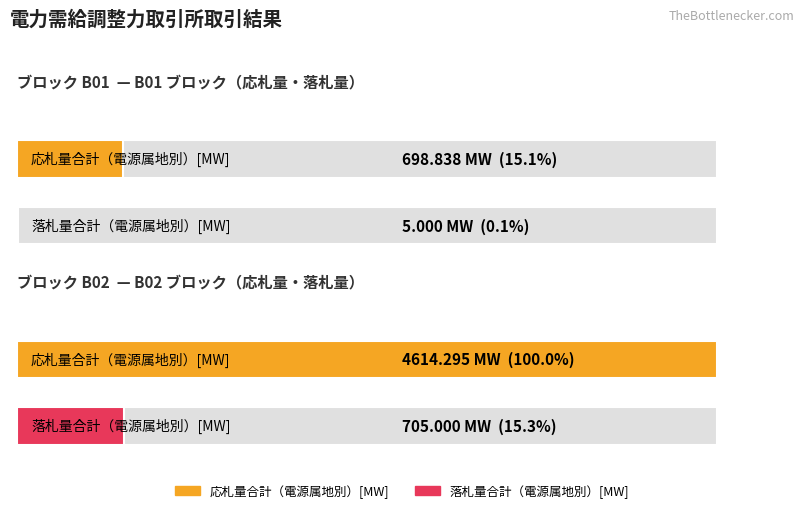

Which category has the lowest value in the 落札量合計（電源属地別）[MW] series?

B01